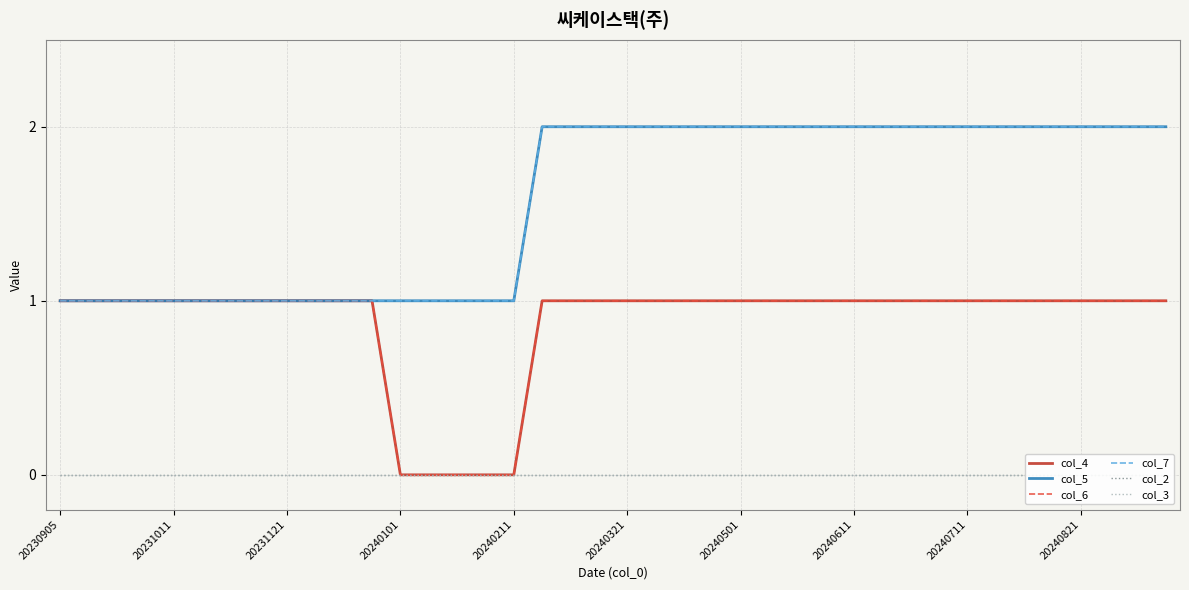

At how many categories does at least one series exceed 0?

40